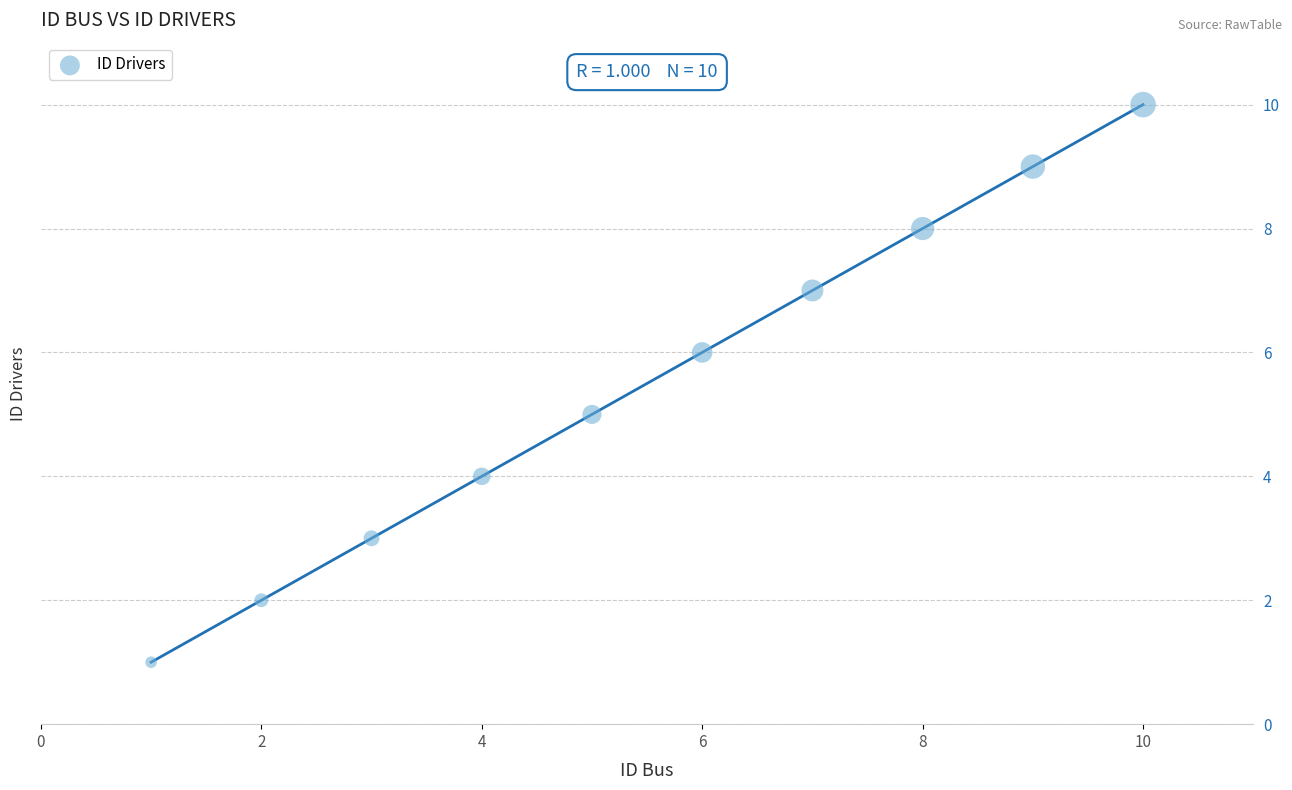

What is the average X value?

6